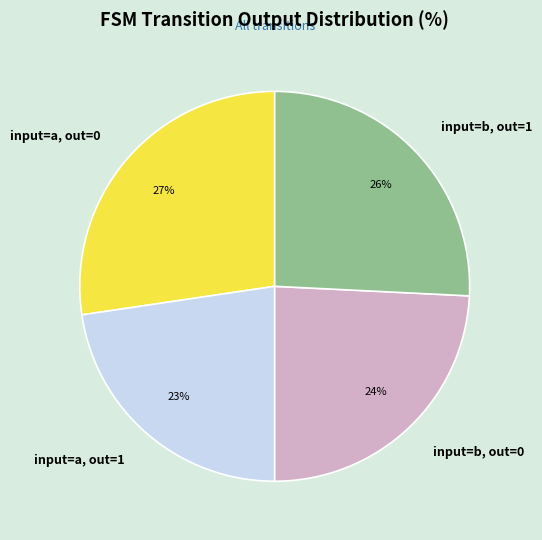

To the nearest percent, what is the difference between the input=a, out=0 and input=b, out=0 slice percentages?

3%